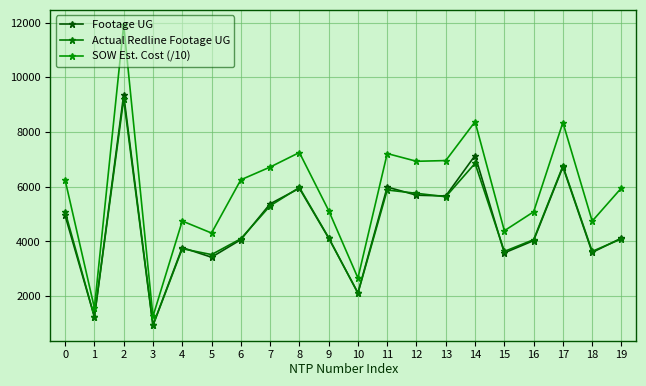

In Footage UG, how many points are higher than both neighbors (excluding endpoints)?

6